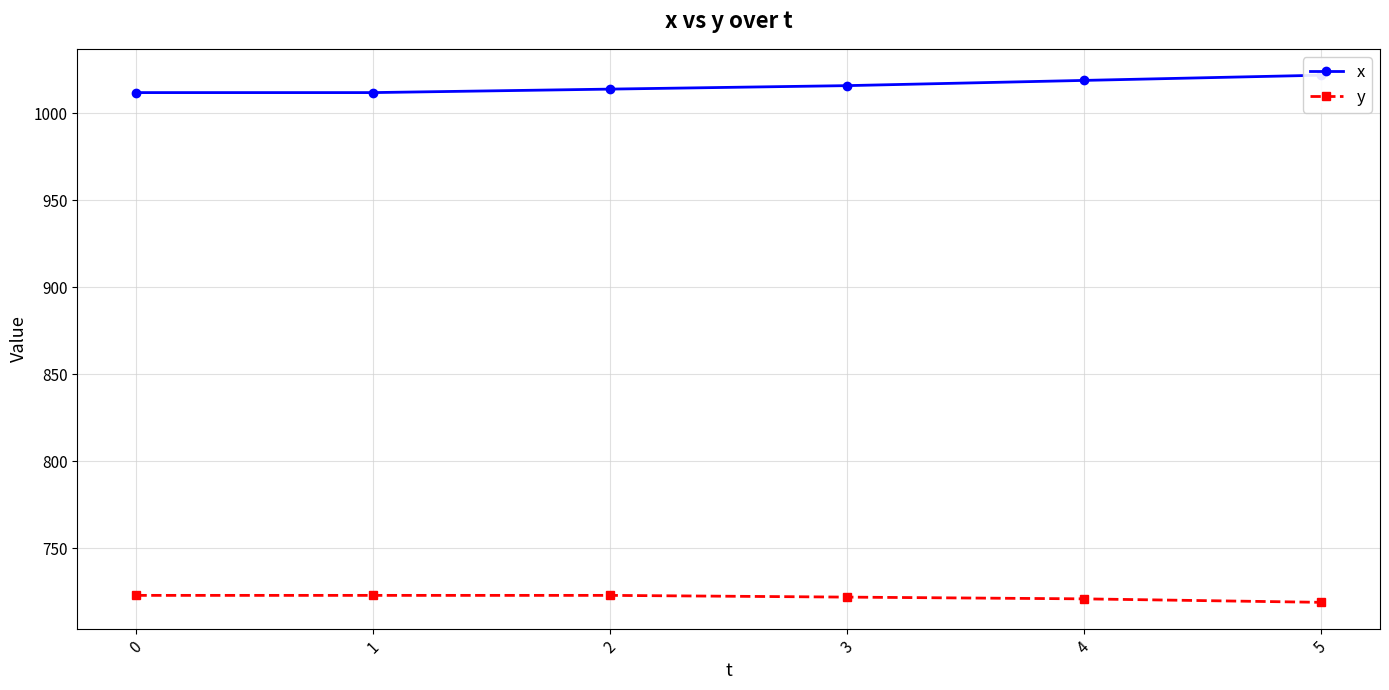

What is the difference between the second highest and minimum values in the y series?

4